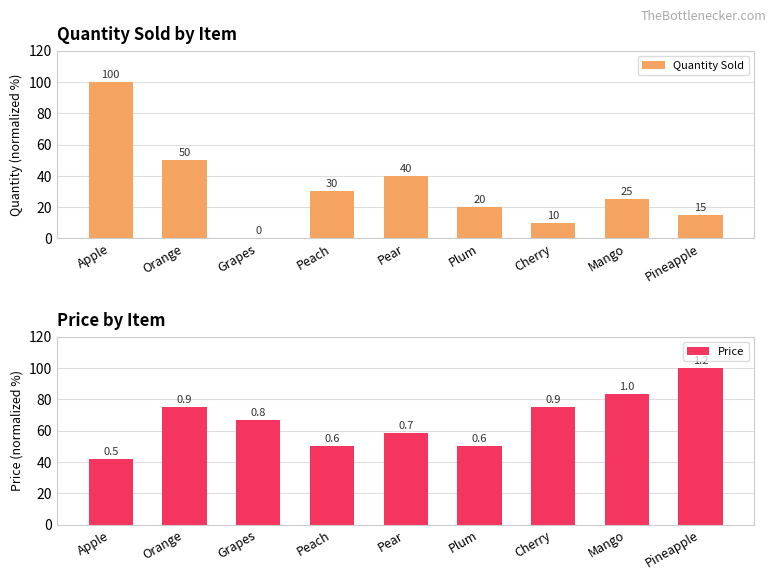

Does the chart contain stacked bars?

No